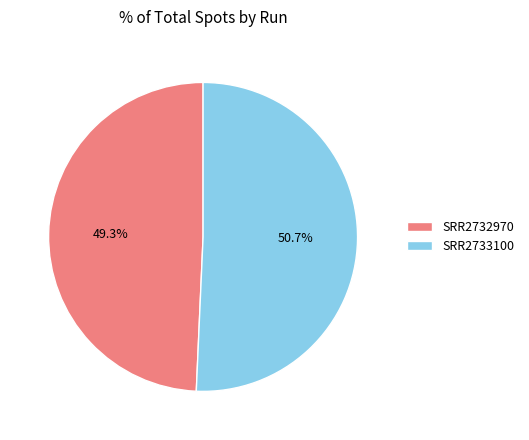

To the nearest percent, what portion does SRR2733100 represent?

51%